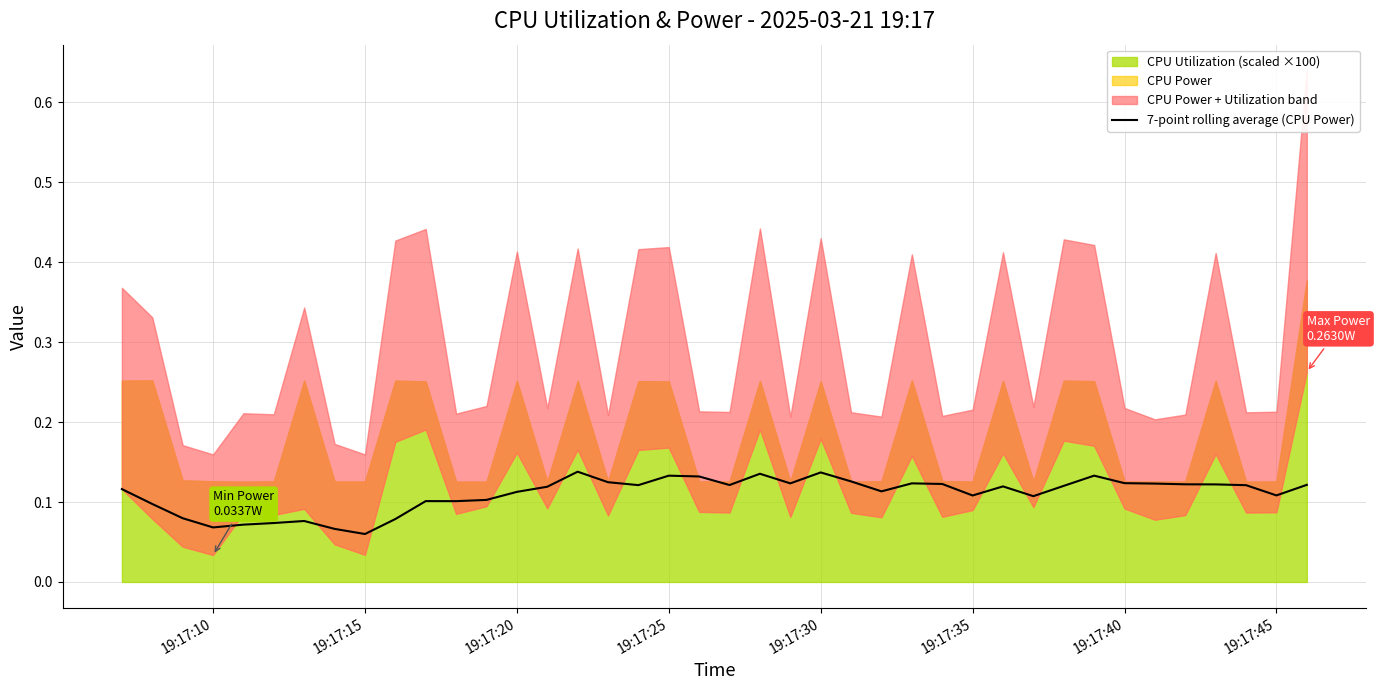

The 7-point rolling average (CPU Power) series shows 0.2 at 19:17:30. True or false?

False